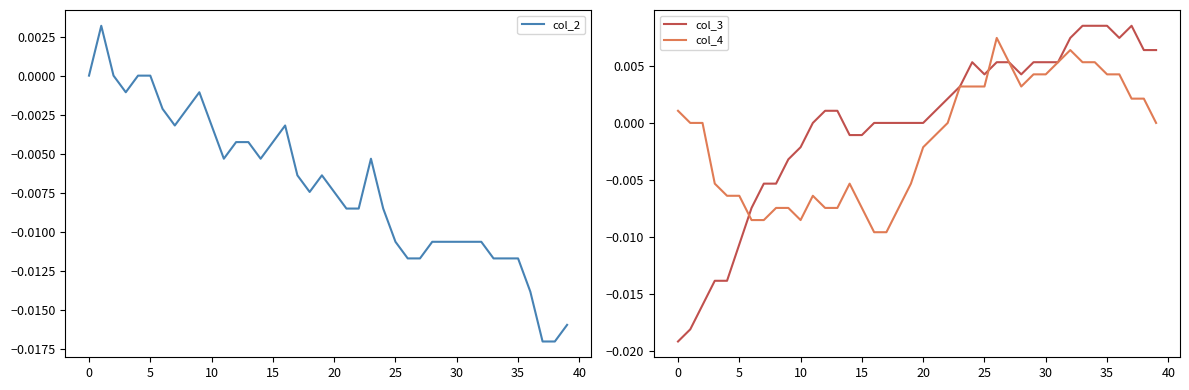

The value of col_3 at 20 is 0.0. True or false?

True